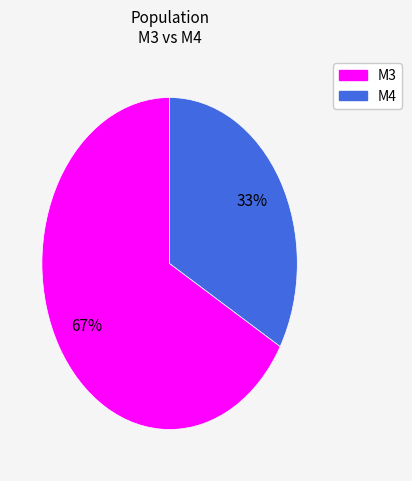

Is there a majority slice in this chart?

Yes